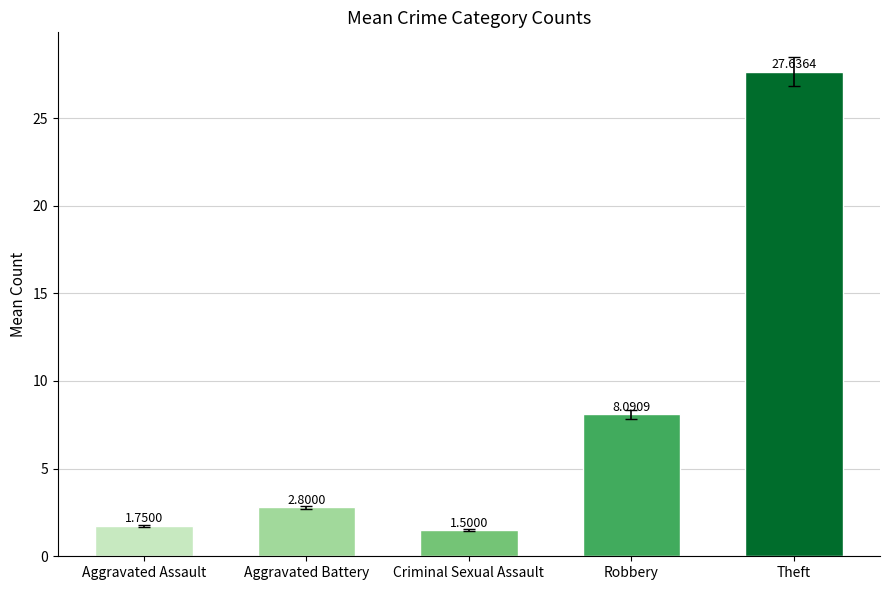

What is the label of the 5th bar from the right?

Aggravated Assault